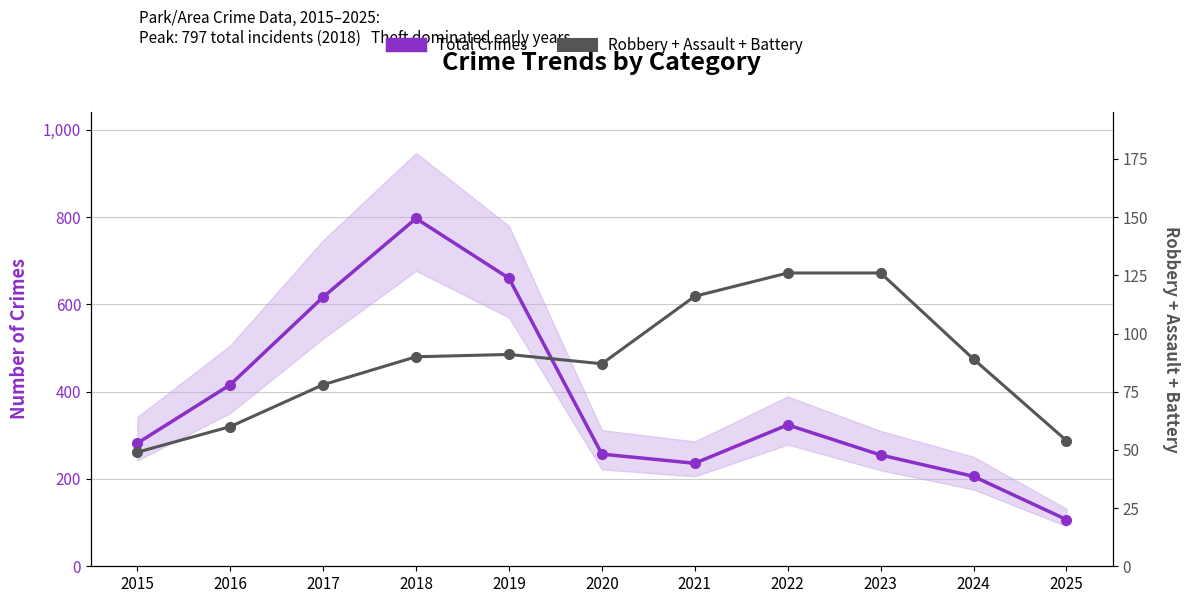

True or false: Total Crimes and Robbery + Assault + Battery intersect in this chart.

False